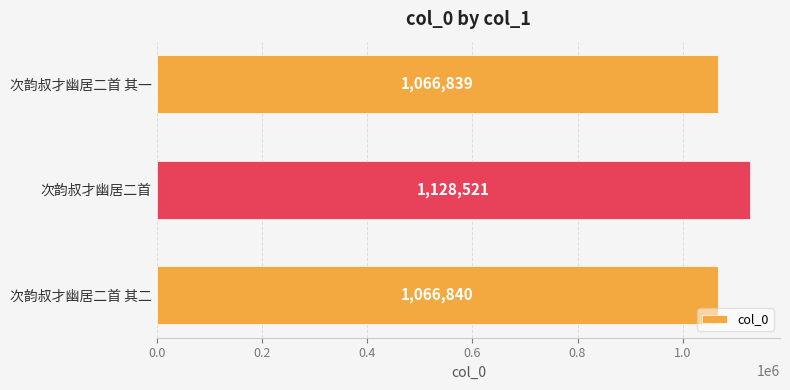

What is the change in value from 次韵叔才幽居二首 其一 to 次韵叔才幽居二首?

+61682